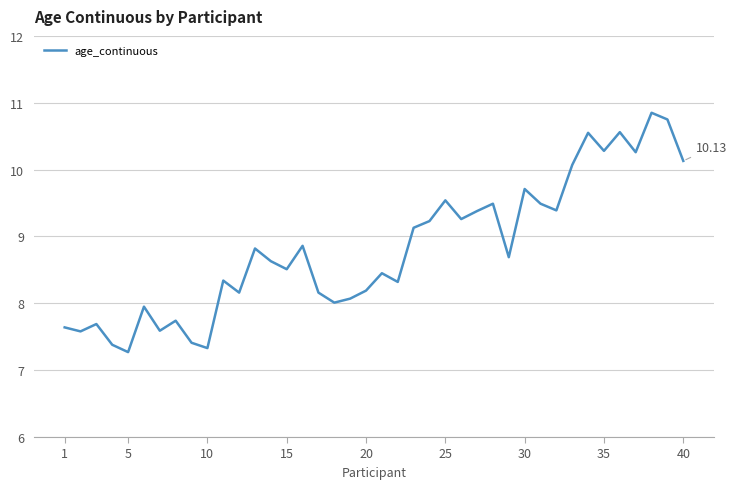

What is the difference between the maximum and minimum values?

3.6